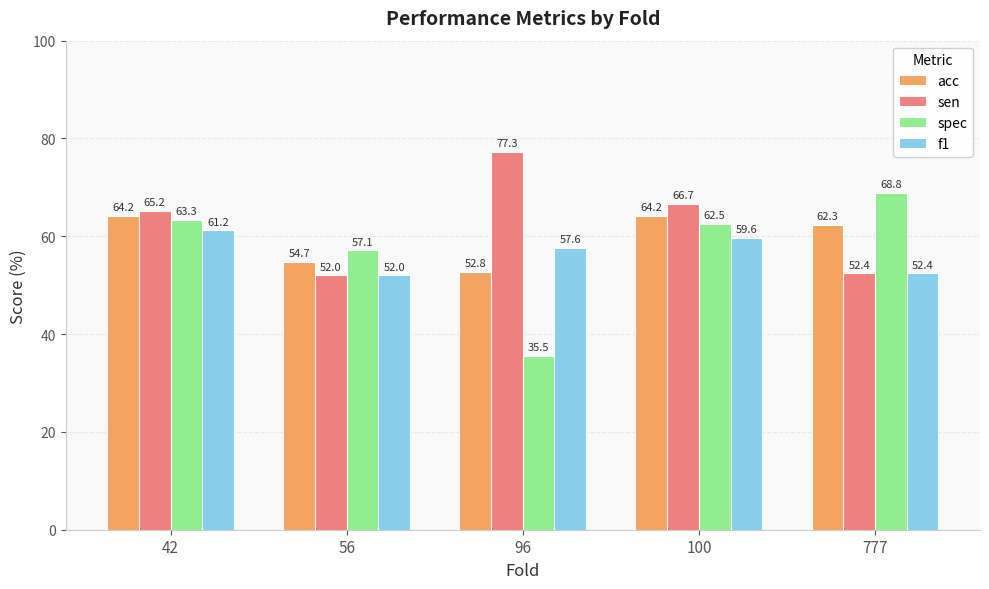

What is the sum of all acc values?

298.2